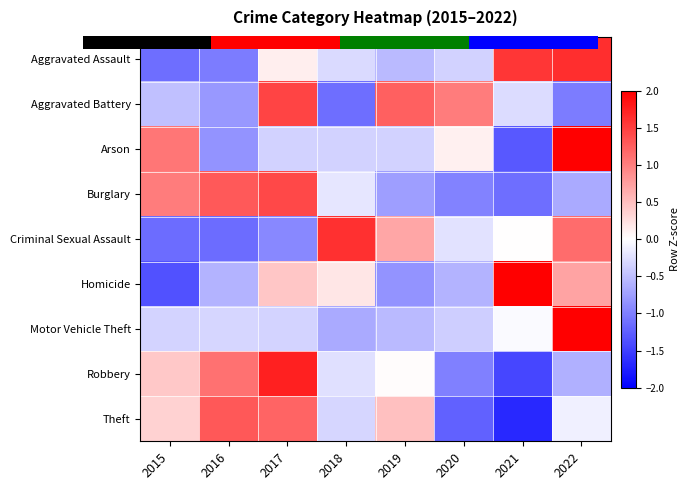

List the series in order of their peak value, lowest first.

Theft, Burglary, Aggravated Battery, Criminal Sexual Assault, Aggravated Assault, Robbery, Homicide, Arson, Motor Vehicle Theft